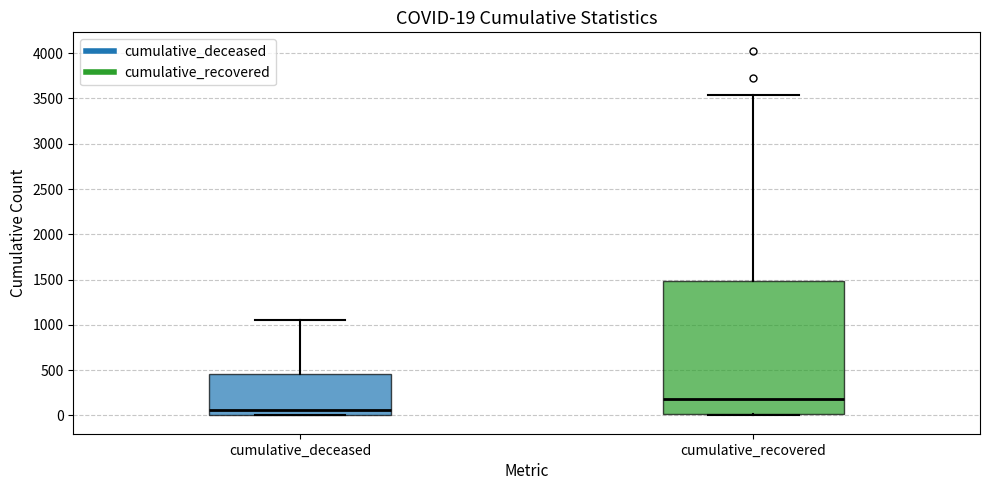

Which box has the lowest median line?

cumulative_deceased